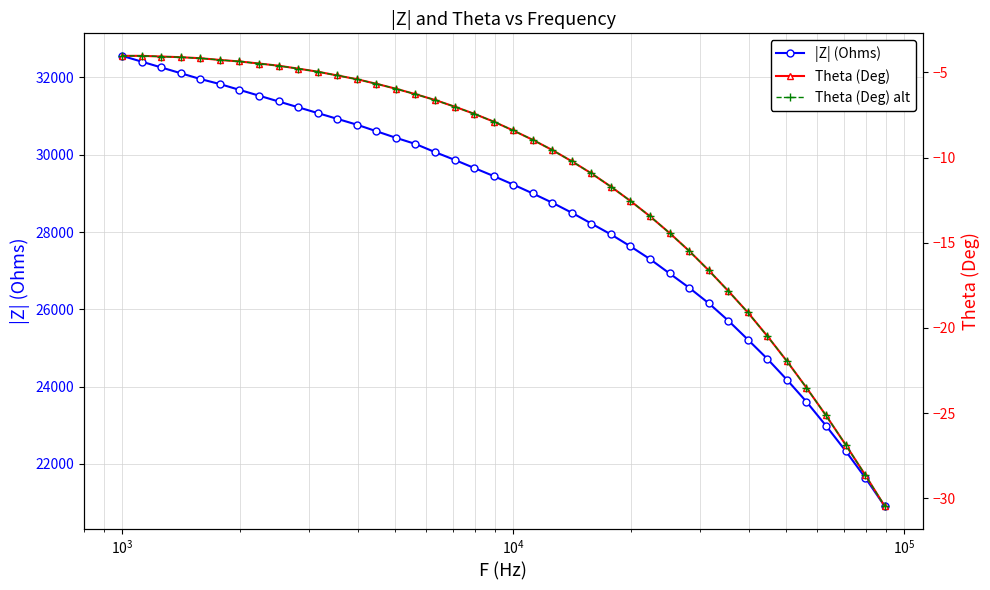

What is the value of the |Z| (Ohms) point at the 1st from the left?

32560